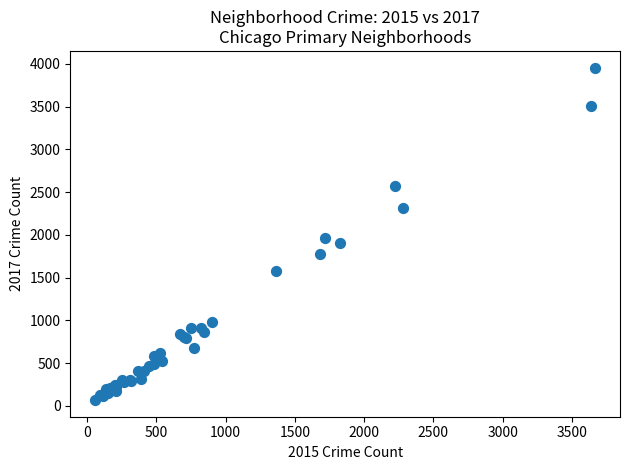

What Y value in the scatter plot is closest to 2013?

1968